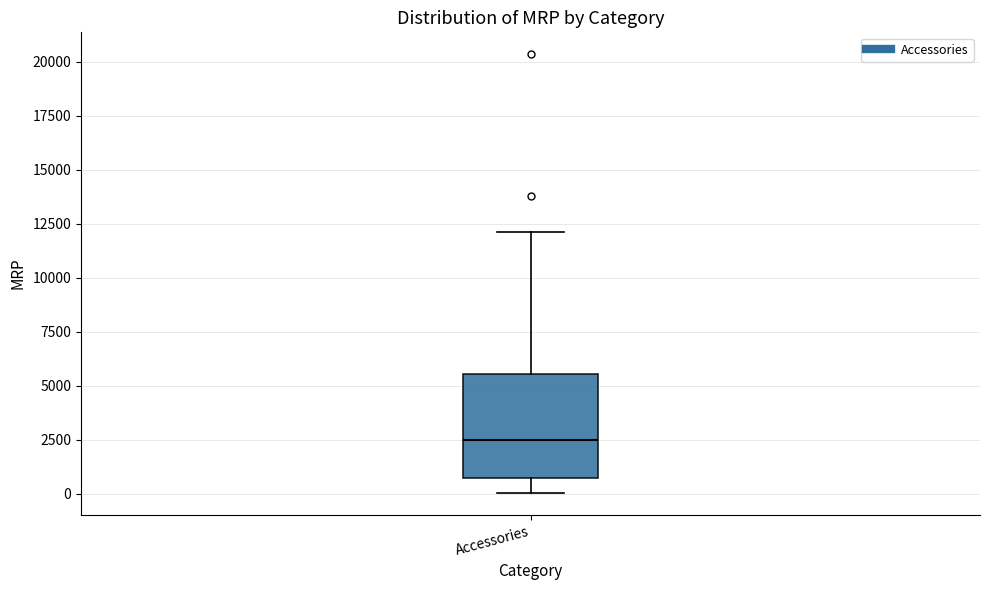

Transcribe this box plot: give where the median line is, the range the box spans, and where the two whiskers end, as read against the y-axis. The values are not printed on the chart, so give them approximately, as read against the axis.

median 2500, box 1000 to 5500, whiskers 0 to 12000